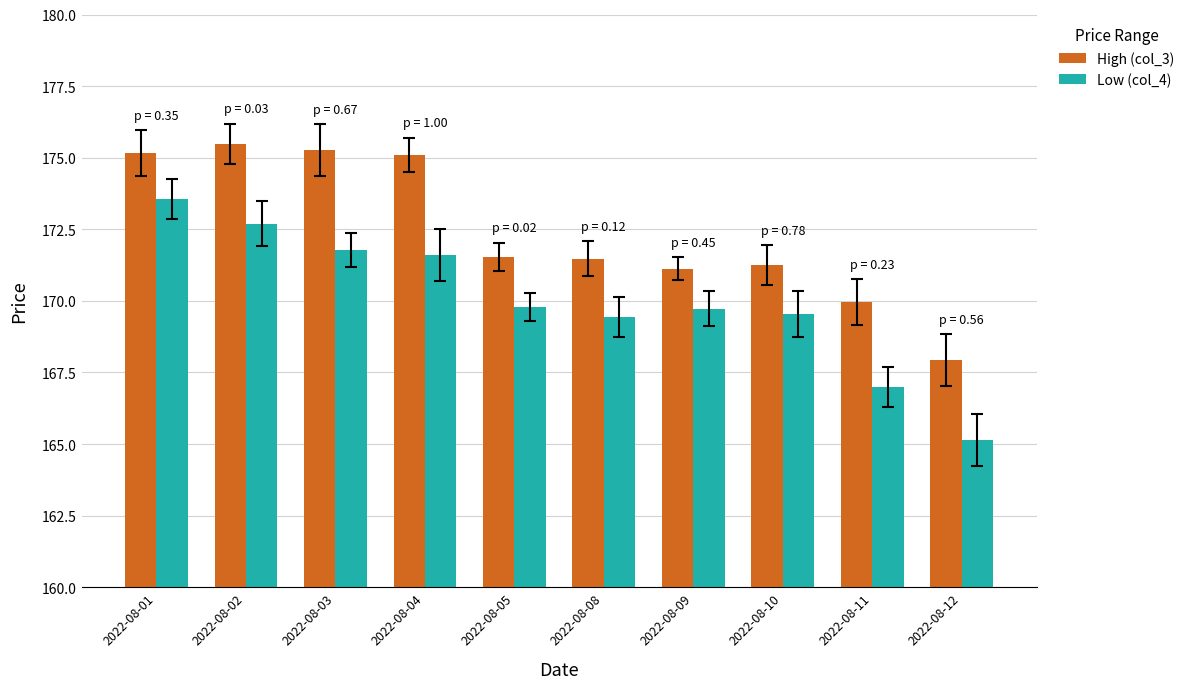

Which series changed the most between 2022-08-01 and 2022-08-10?

Low (col_4)